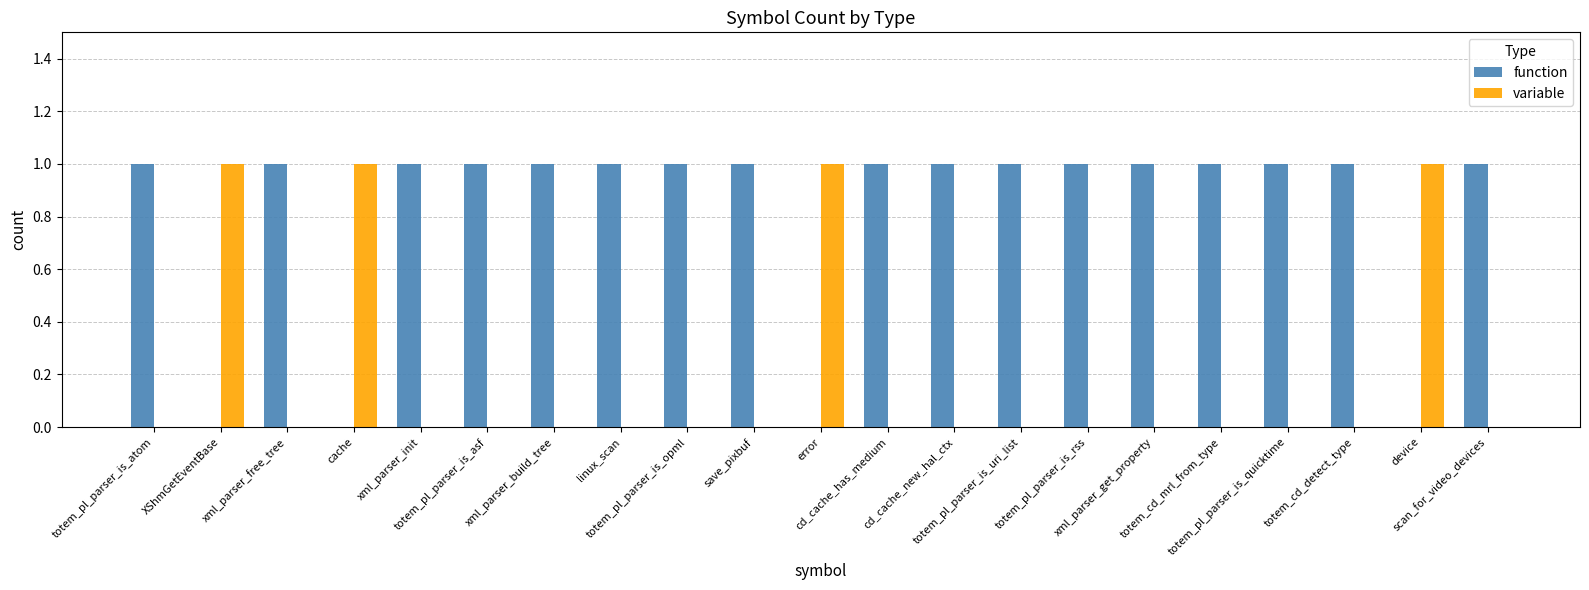

Reading right to left, what are all the values shown in this chart?

function: scan_for_video_devices=1	device=0	totem_cd_detect_type=1	totem_pl_parser_is_quicktime=1	totem_cd_mrl_from_type=1	xml_parser_get_property=1	totem_pl_parser_is_rss=1	totem_pl_parser_is_uri_list=1	cd_cache_new_hal_ctx=1	cd_cache_has_medium=1	error=0	save_pixbuf=1	totem_pl_parser_is_opml=1	linux_scan=1	xml_parser_build_tree=1	totem_pl_parser_is_asf=1	xml_parser_init=1	cache=0	xml_parser_free_tree=1	XShmGetEventBase=0	totem_pl_parser_is_atom=1
variable: scan_for_video_devices=0	device=1	totem_cd_detect_type=0	totem_pl_parser_is_quicktime=0	totem_cd_mrl_from_type=0	xml_parser_get_property=0	totem_pl_parser_is_rss=0	totem_pl_parser_is_uri_list=0	cd_cache_new_hal_ctx=0	cd_cache_has_medium=0	error=1	save_pixbuf=0	totem_pl_parser_is_opml=0	linux_scan=0	xml_parser_build_tree=0	totem_pl_parser_is_asf=0	xml_parser_init=0	cache=1	xml_parser_free_tree=0	XShmGetEventBase=1	totem_pl_parser_is_atom=0